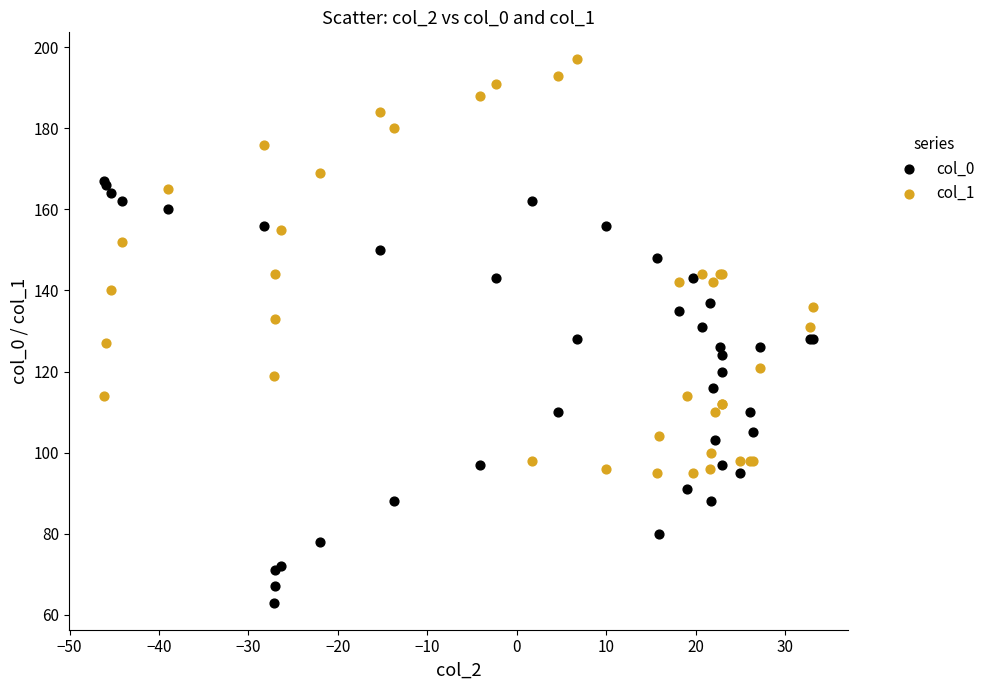

Which series reaches the minimum Y coordinate?

col_0